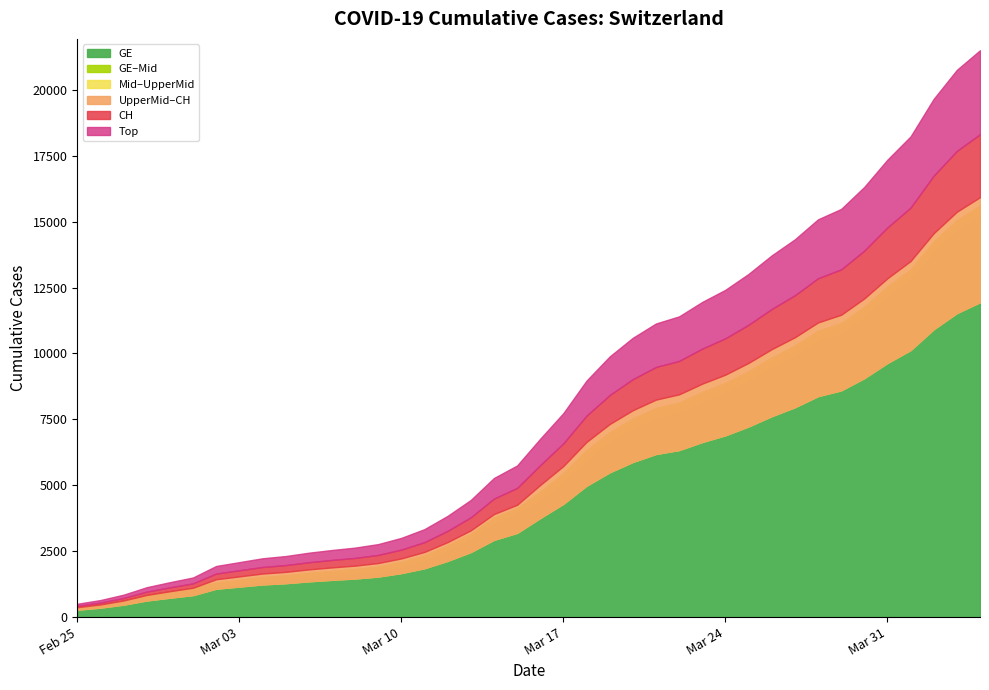

True or false: GE has a value of 2491 at 2020-03-08.

False